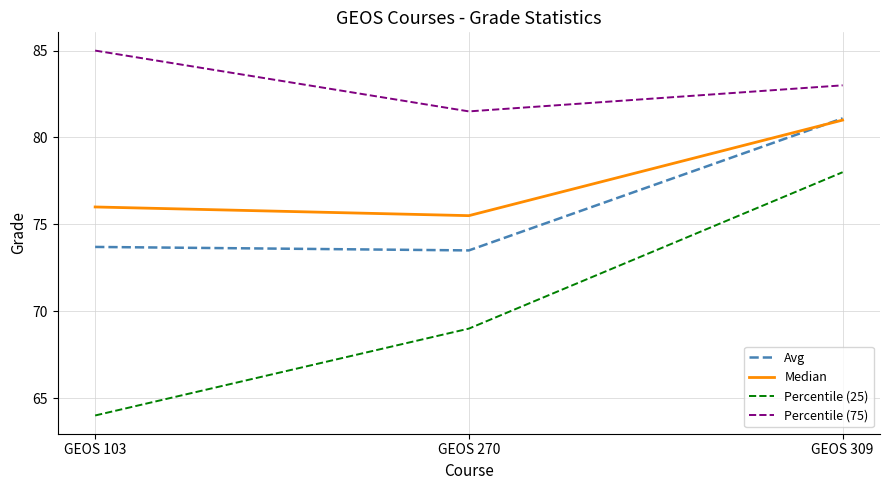

What is the sum of all Percentile (75) values?

249.5